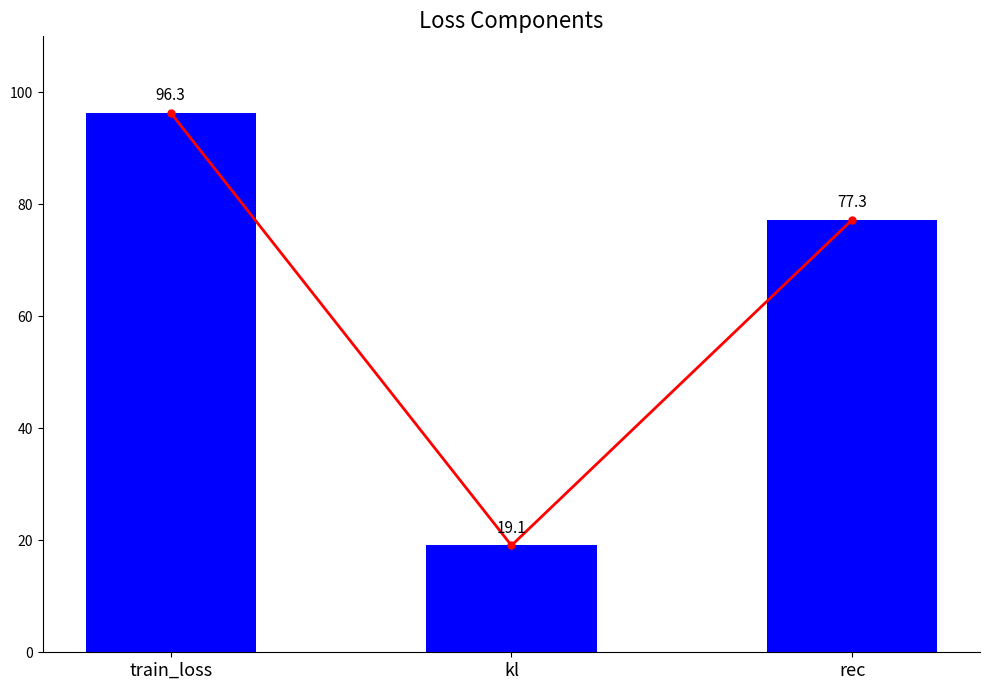

The value of col_1 trend at train_loss is 27.3. True or false?

False